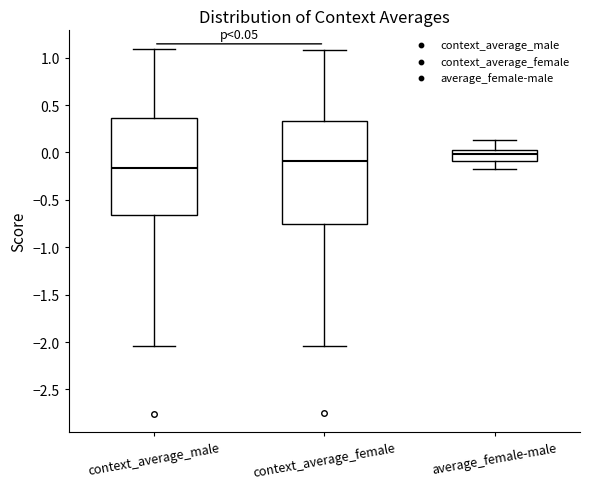

Comparing the boxes themselves (not the whiskers), which one is the tallest?

context_average_female